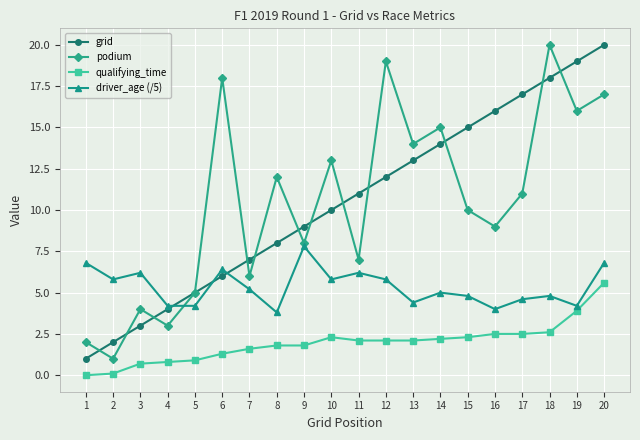

Between 2 and 8, which series saw the biggest shift?

podium